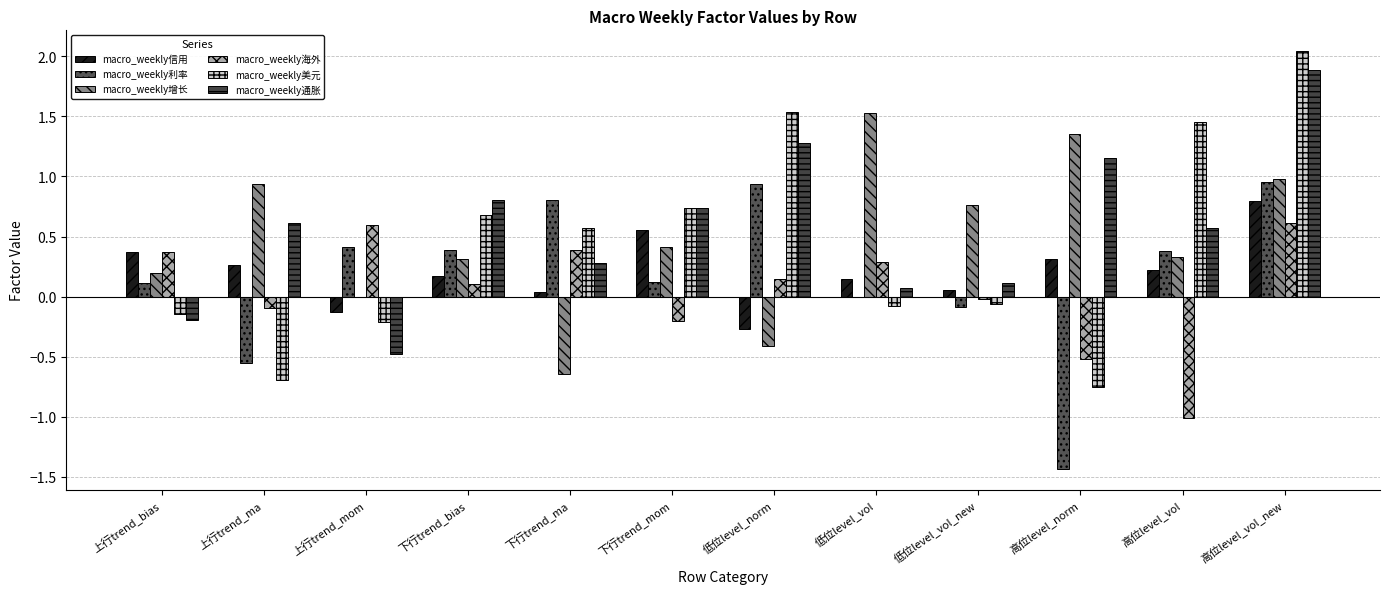

Which series has the largest total across all categories?

macro_weekly通胀